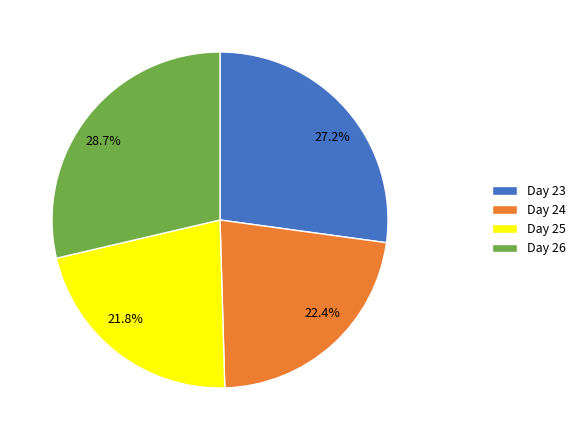

Is 21.8% the majority of the pie?

No